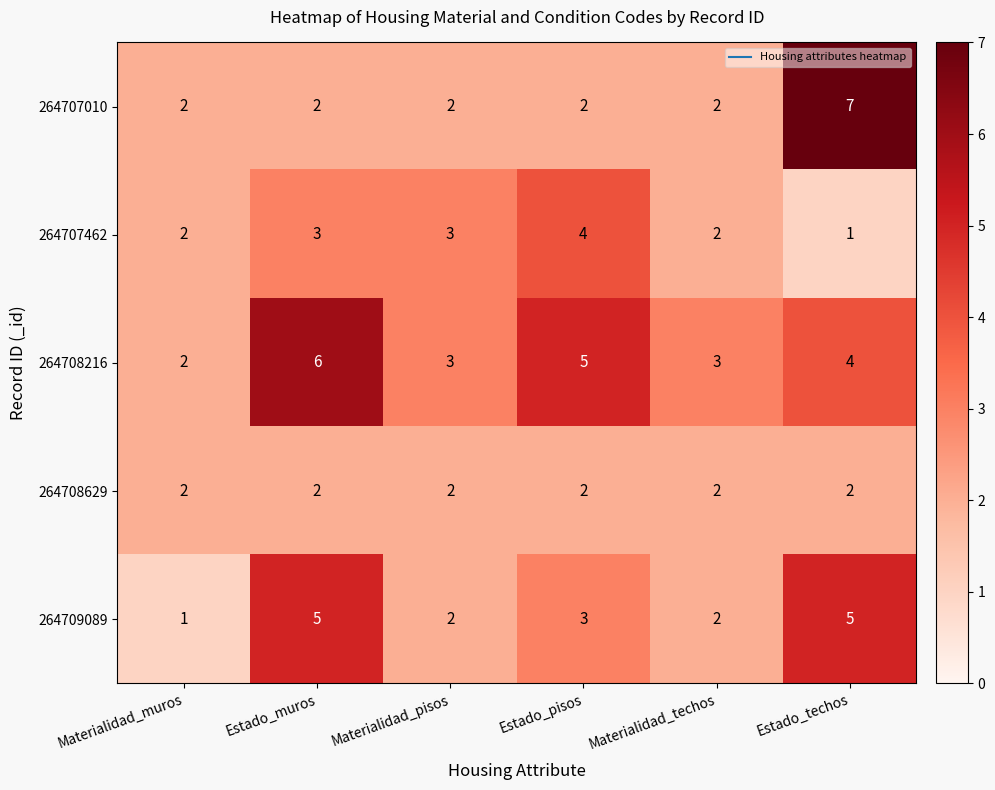

List the series in order of their peak value, lowest first.

264708629, 264707462, 264709089, 264708216, 264707010